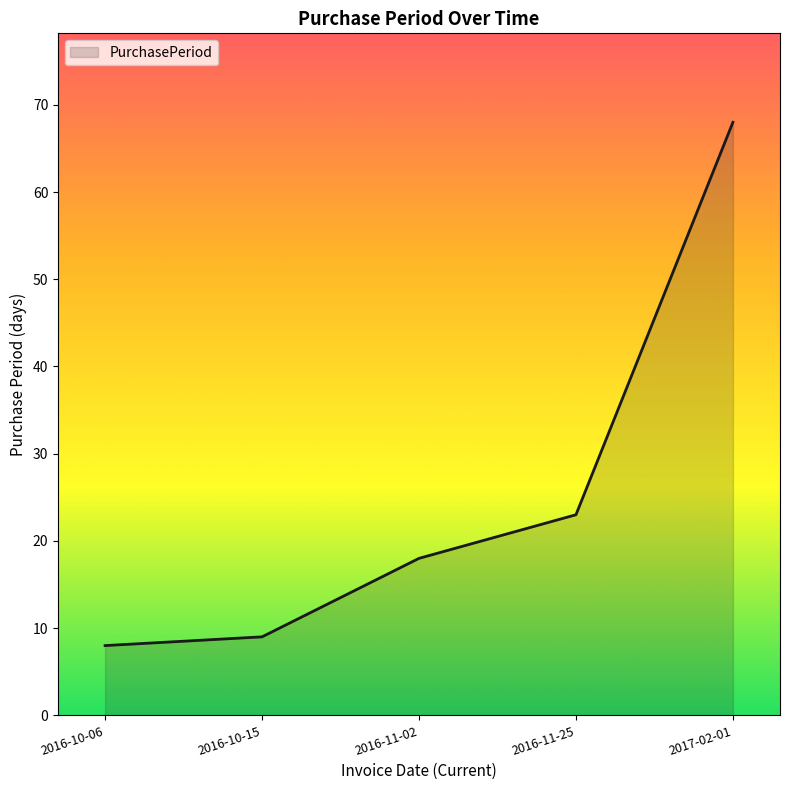

How many series are shown in this chart?

1